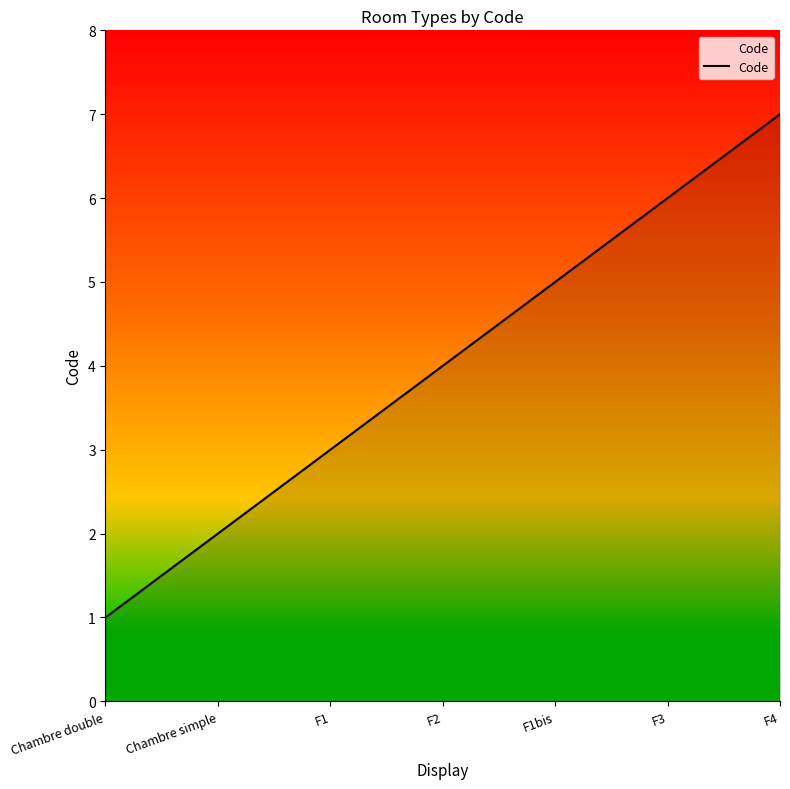

What is the difference between the maximum and minimum values?

6.0